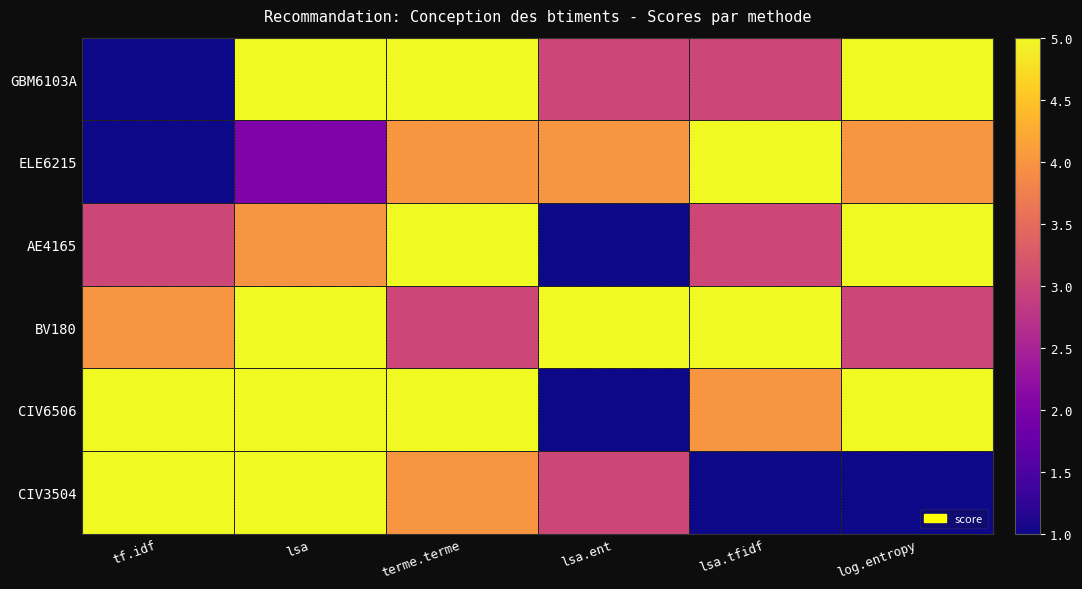

What is the difference between the highest and lowest values at lsa.tfidf?

4